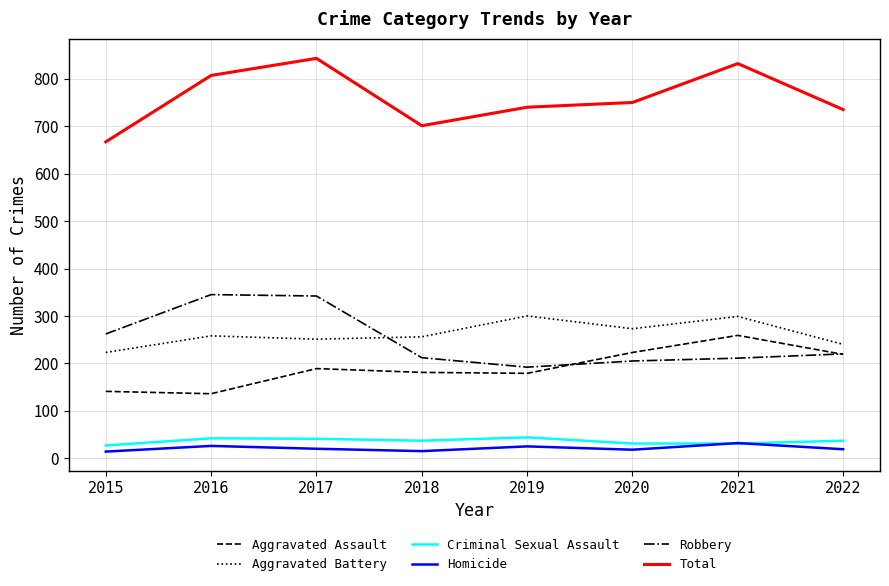

Count the number of categories in the chart.

8